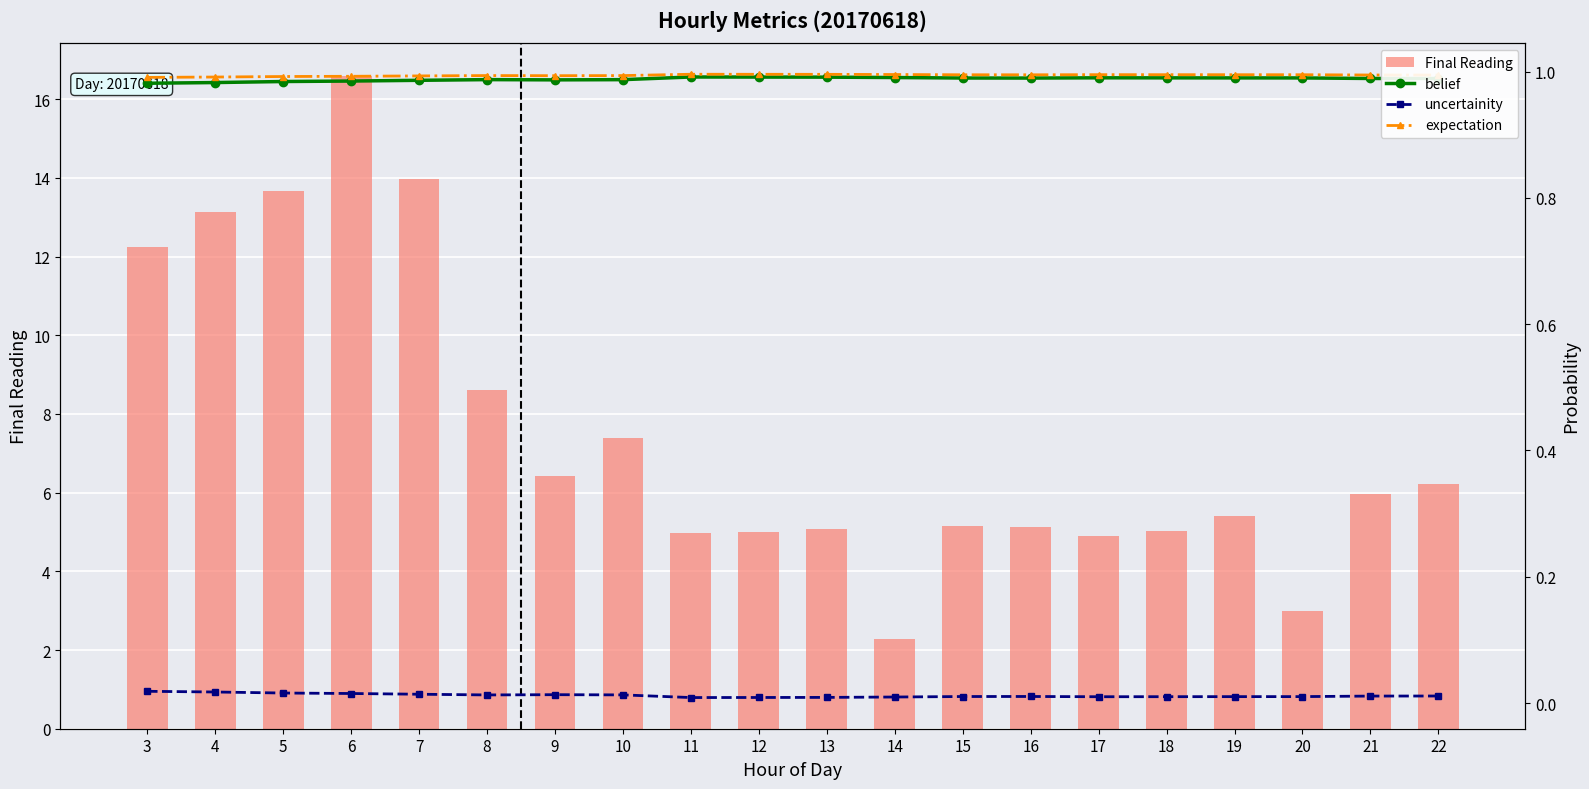

How many groups of bars are there?

20